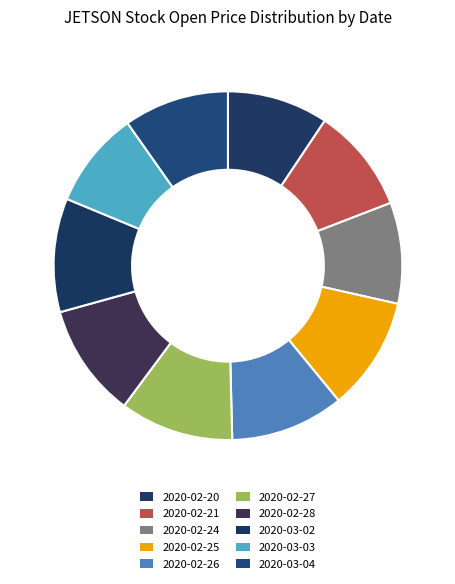

How many slices are in this pie chart?

10